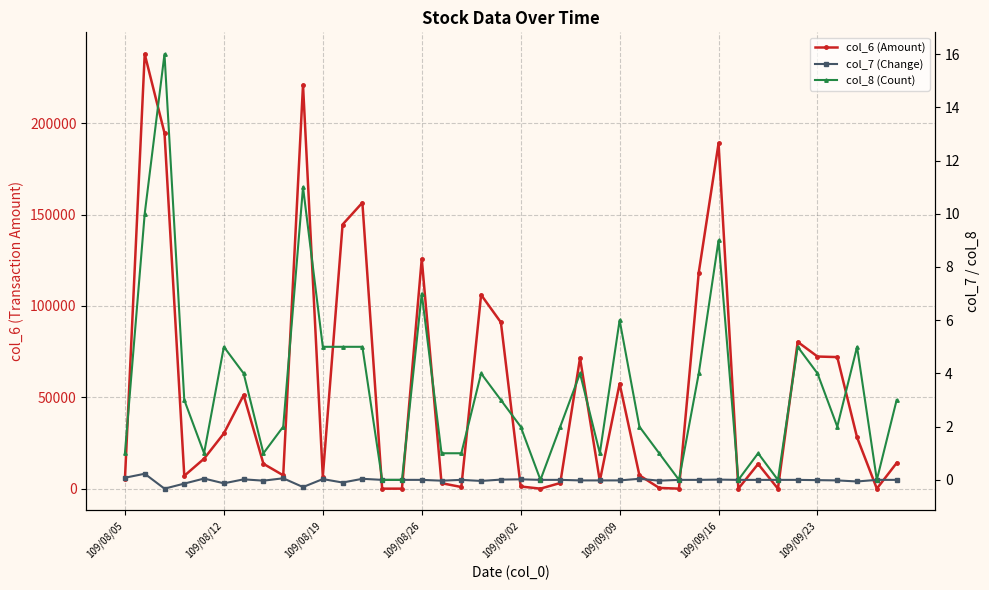

What is the difference between the col_6 (Amount) values at 33 and 20?

1180.0